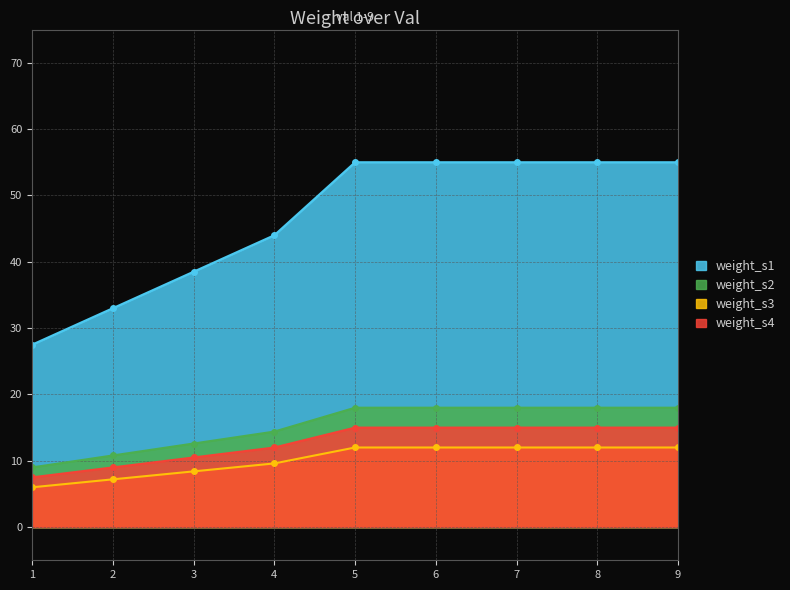

What is the change in value from 1 to 8?

+27.5